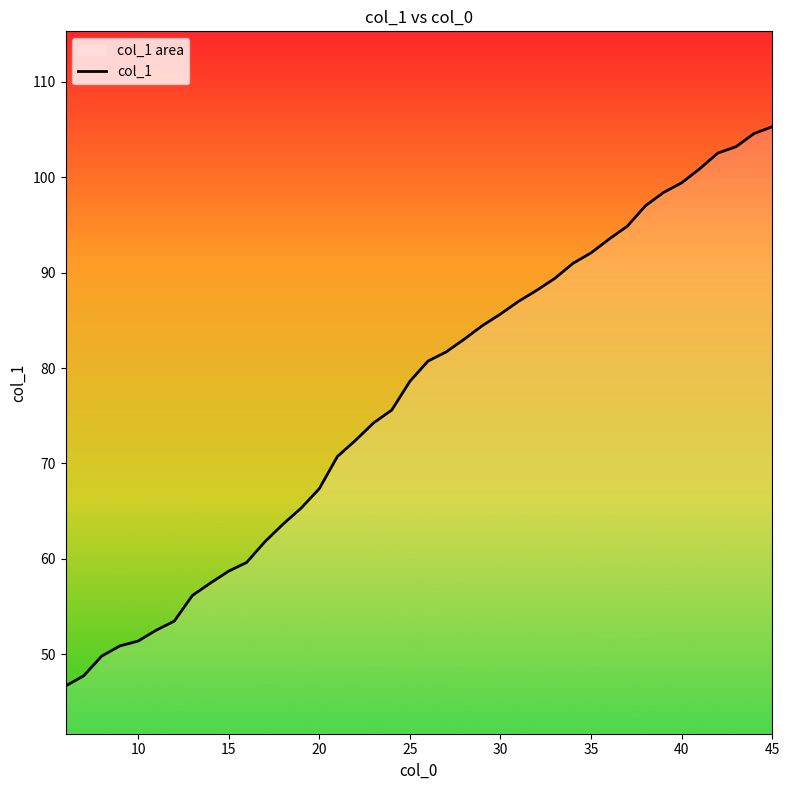

The chart shows a value of 130.3 at 25. True or false?

False